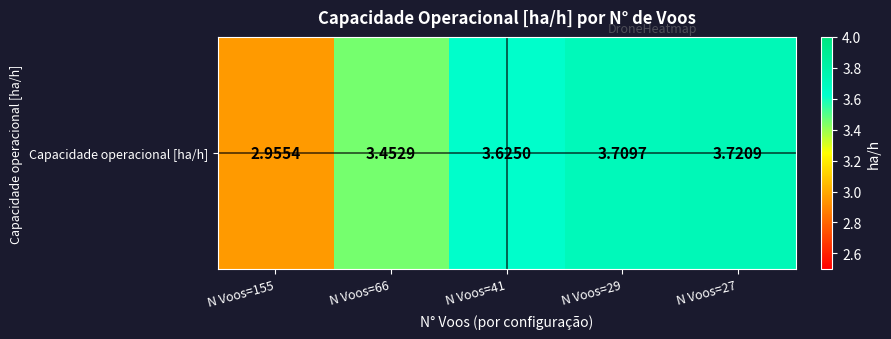

Which has a higher value, N Voos=29 or N Voos=66?

N Voos=29